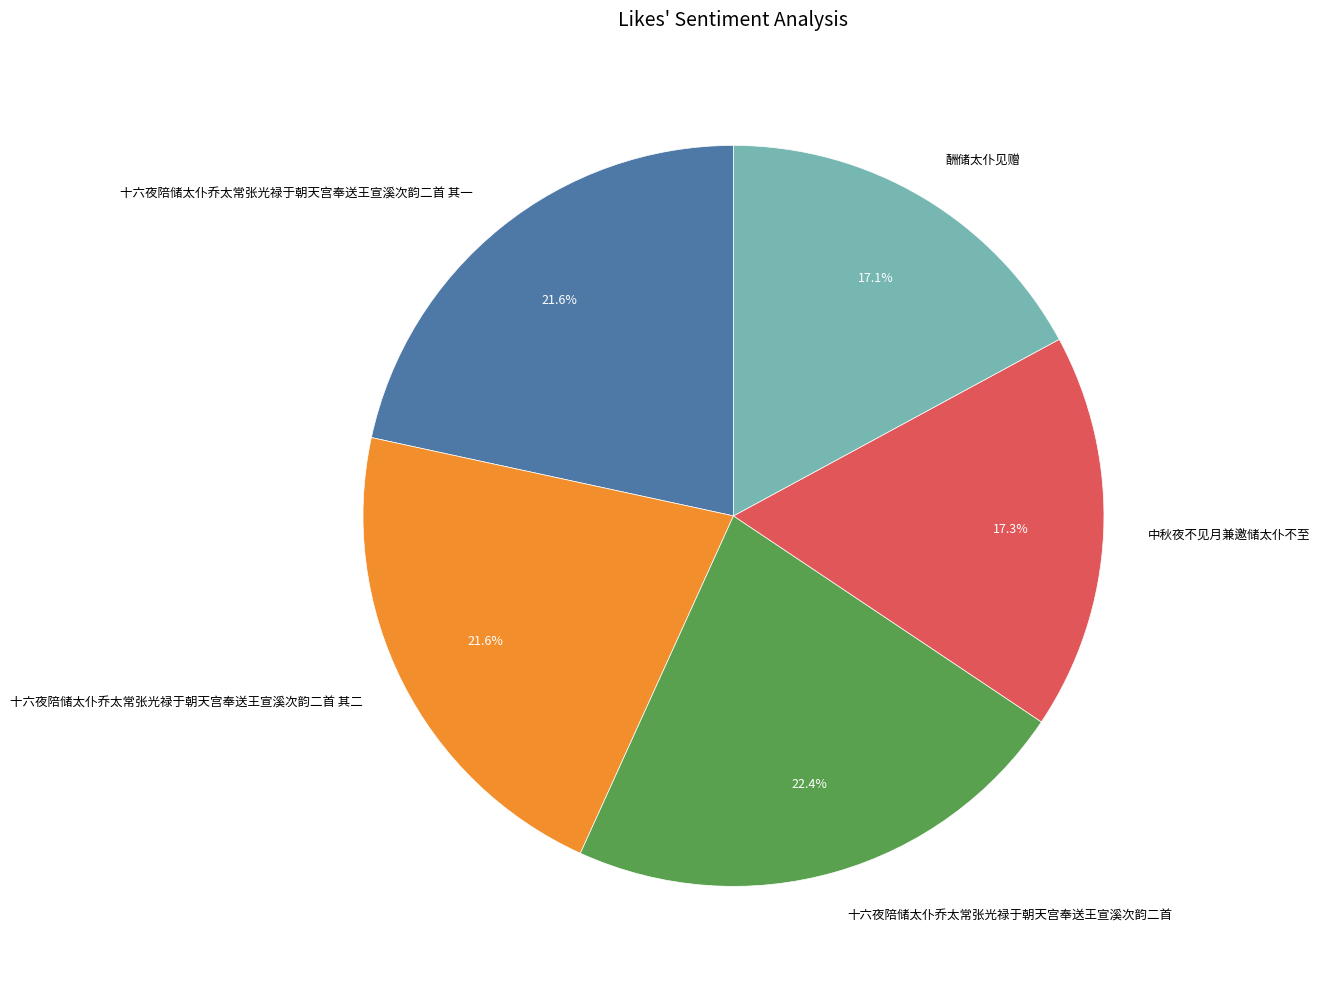

How many segments does this pie chart have?

5